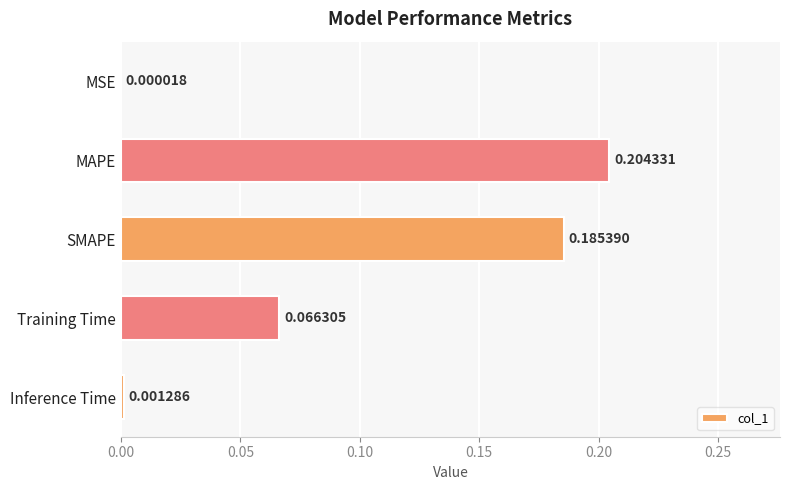

At which label is the value closest to 0?

MSE